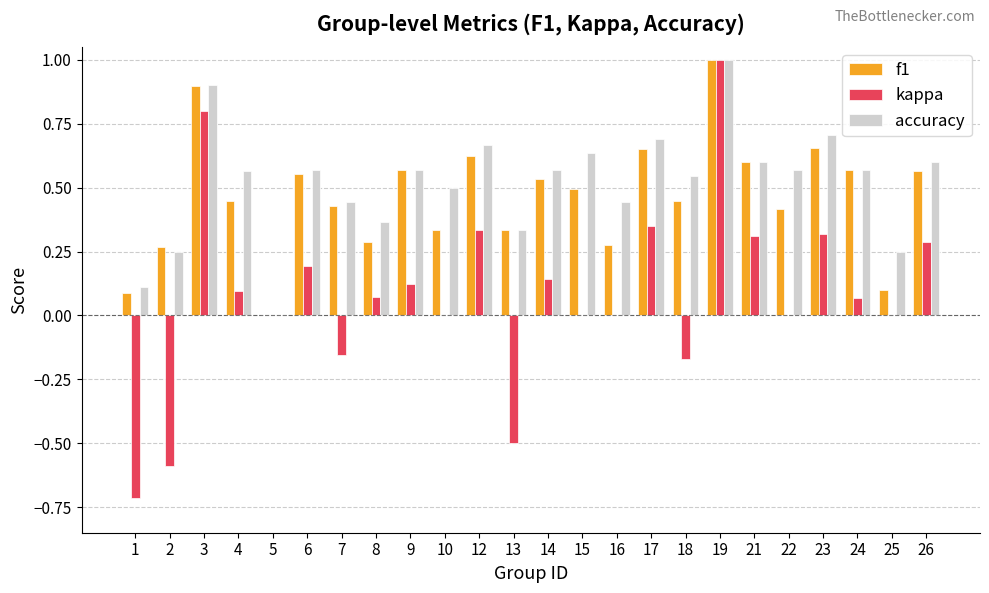

Are the bars horizontal?

No